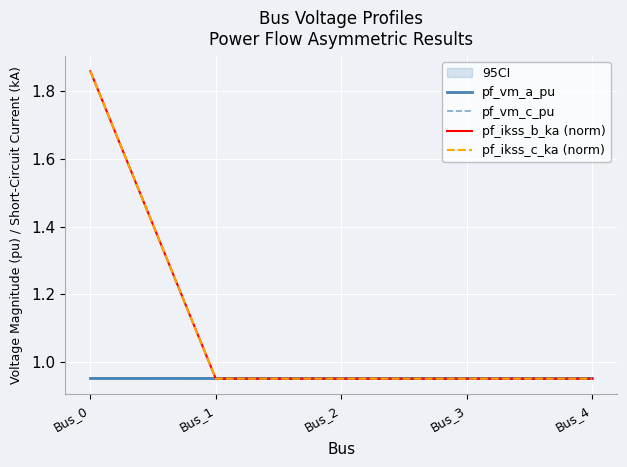

Reading left to right, transcribe all the data shown in this chart.

pf_vm_a_pu: Bus_0=1.0	Bus_1=1.0	Bus_2=1.0	Bus_3=1.0	Bus_4=1.0
pf_vm_c_pu: Bus_0=1.0	Bus_1=1.0	Bus_2=1.0	Bus_3=1.0	Bus_4=1.0
pf_ikss_b_ka (norm): Bus_0=1.9	Bus_1=0.9	Bus_2=0.9	Bus_3=0.9	Bus_4=0.9
pf_ikss_c_ka (norm): Bus_0=1.9	Bus_1=0.9	Bus_2=0.9	Bus_3=0.9	Bus_4=0.9